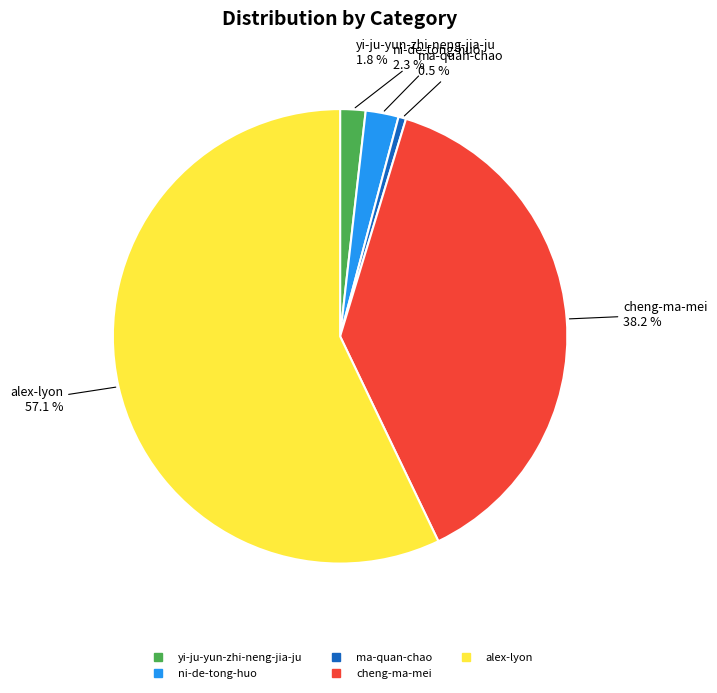

What portion of the pie excludes cheng-ma-mei?

61.8%